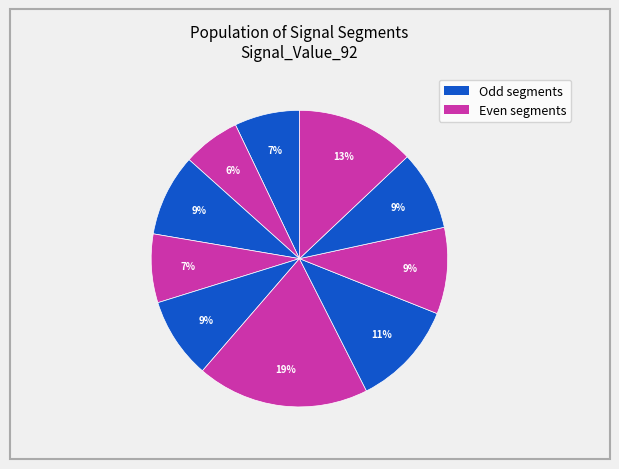

How many segments does this pie chart have?

10